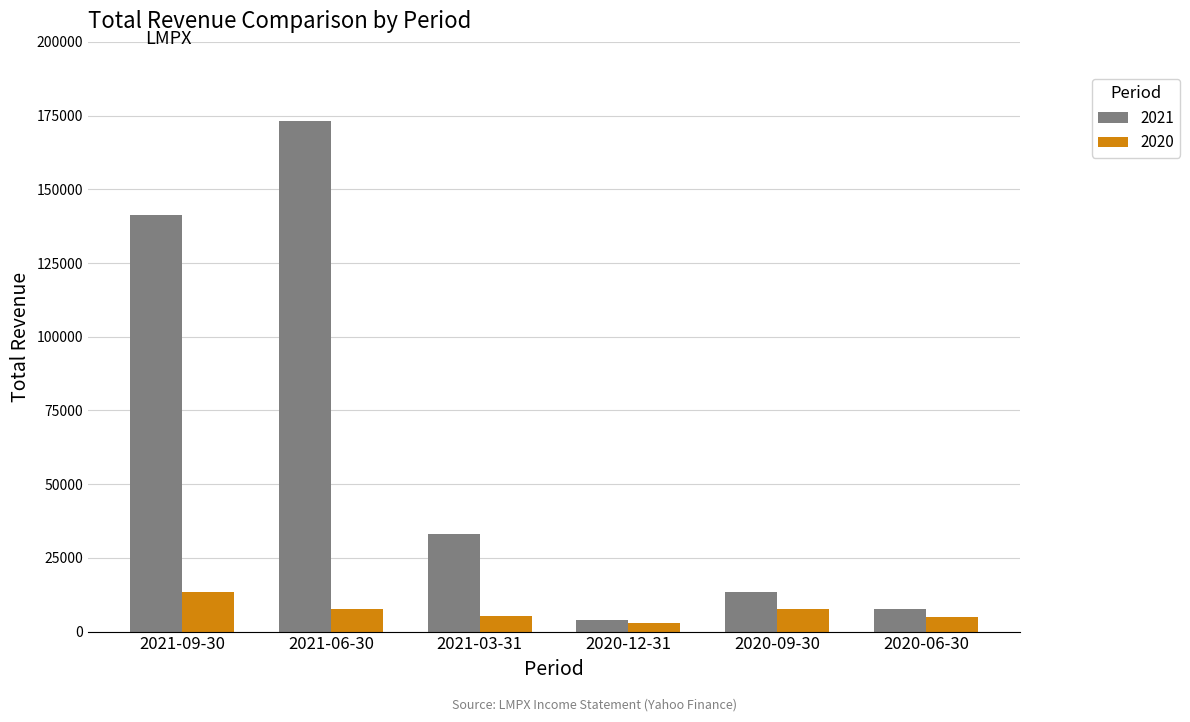

What is the difference between the maximum and minimum values in the 2021 series?

169000